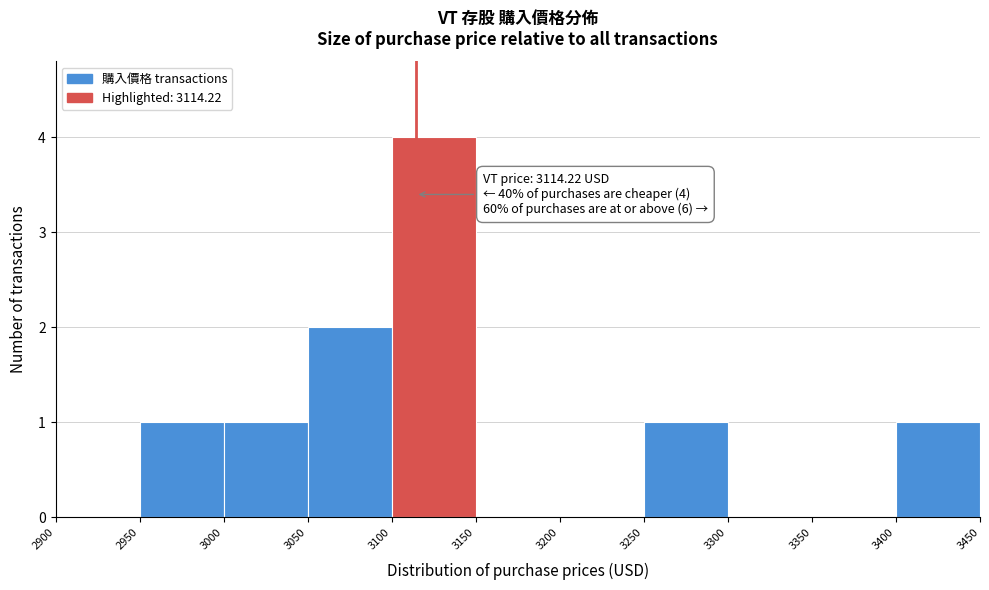

Over which range of the x-axis is the bar tallest?

3100 to 3150